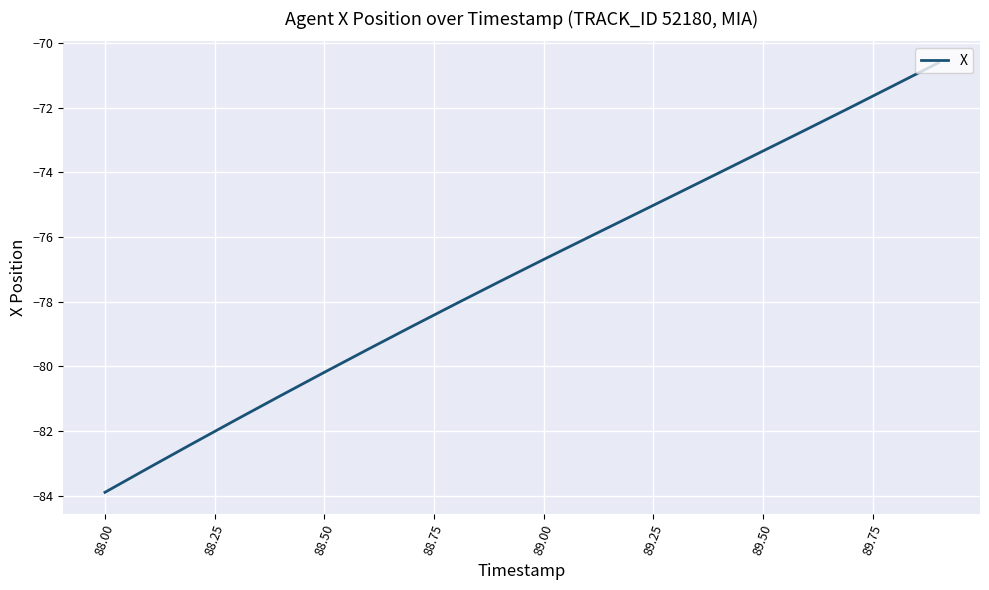

What is the greatest value displayed?

-70.6